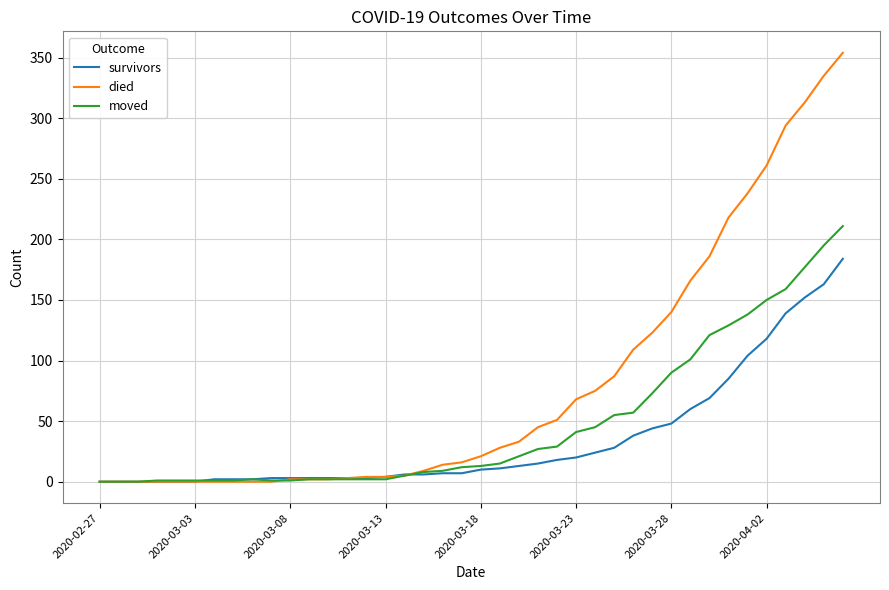

Which series has the widest spread of values?

died